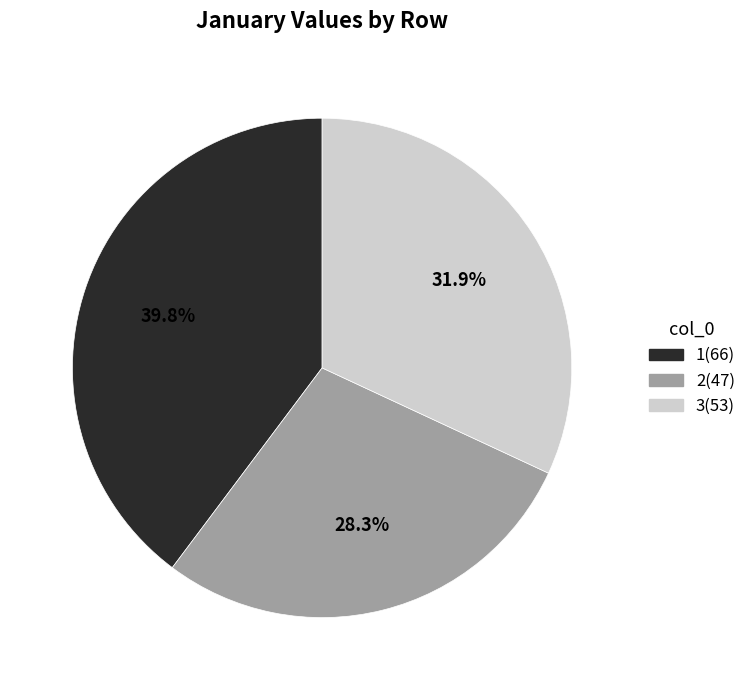

Does any single category account for the majority?

No